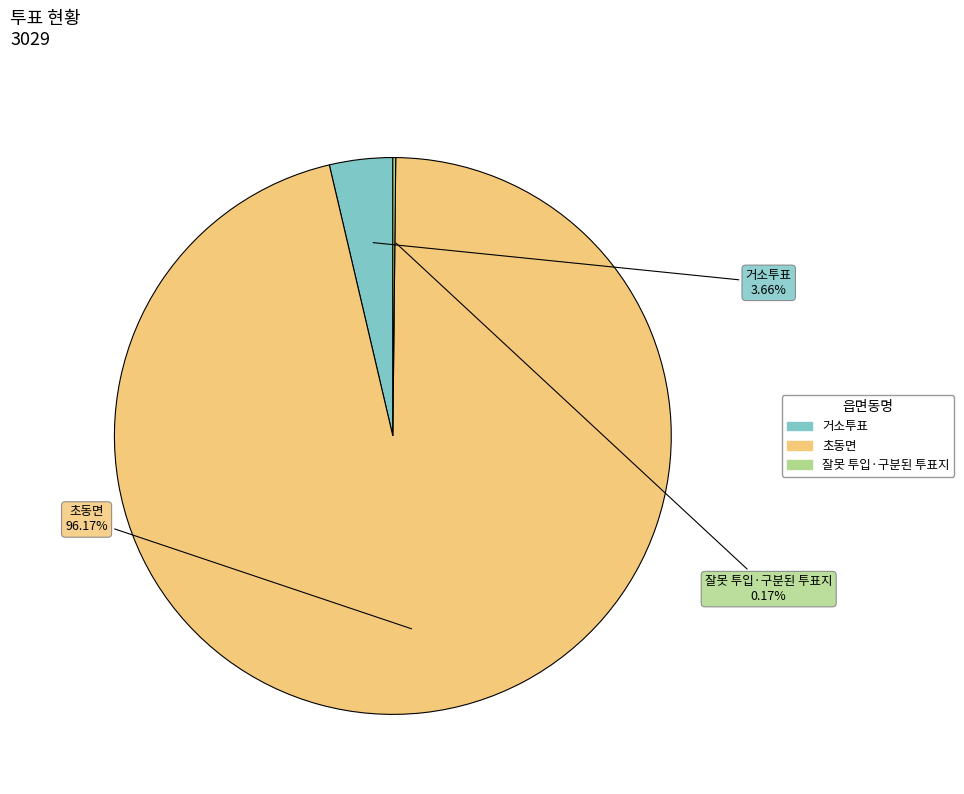

Is there a majority slice in this chart?

Yes